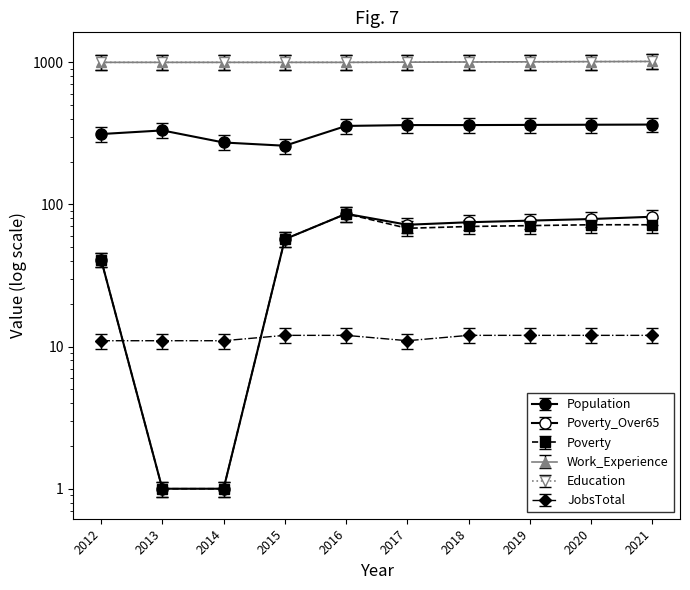

Is the value of JobsTotal at 2017 greater than the value of Poverty_Over65 at 2014?

Yes